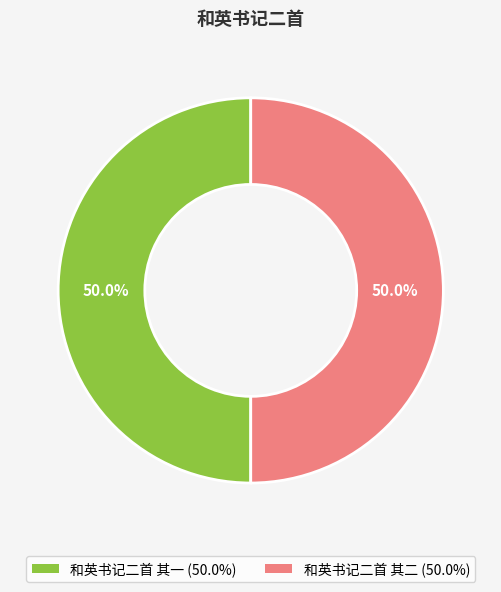

What is the ratio of the value at 和英书记二首 其二 to the value at 和英书记二首 其一?

1.0